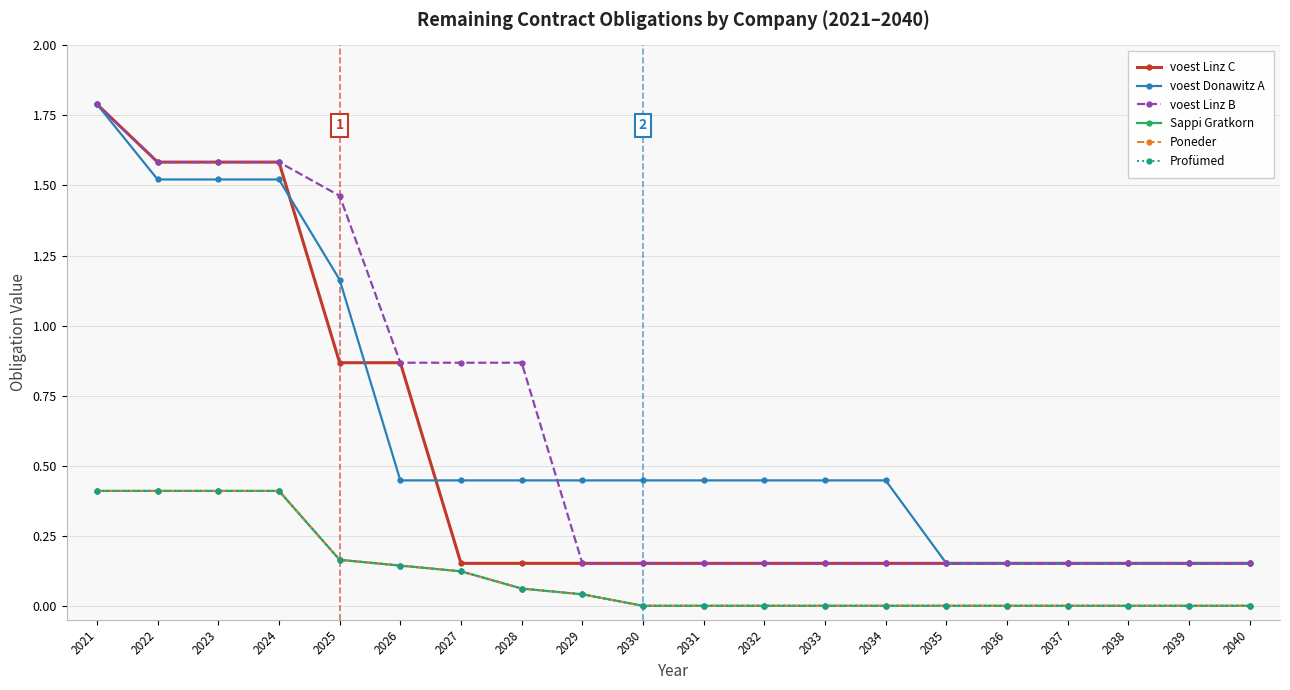

True or false: voest Linz C and Poneder intersect in this chart.

False